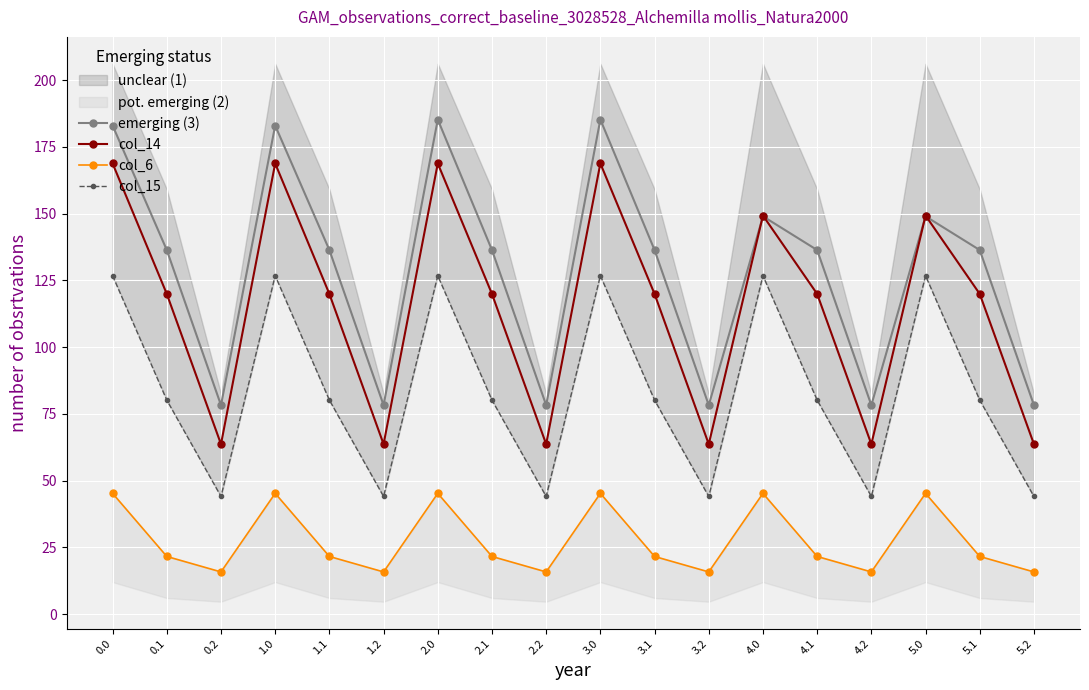

What is the difference between the maximum and minimum values in the col_15 series?

82.7